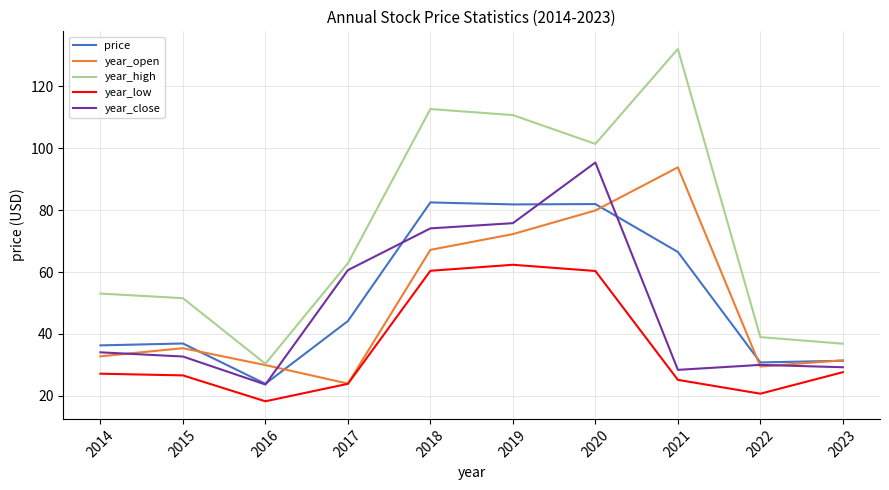

What is the spread (max minus min) of values at 2017?

38.9